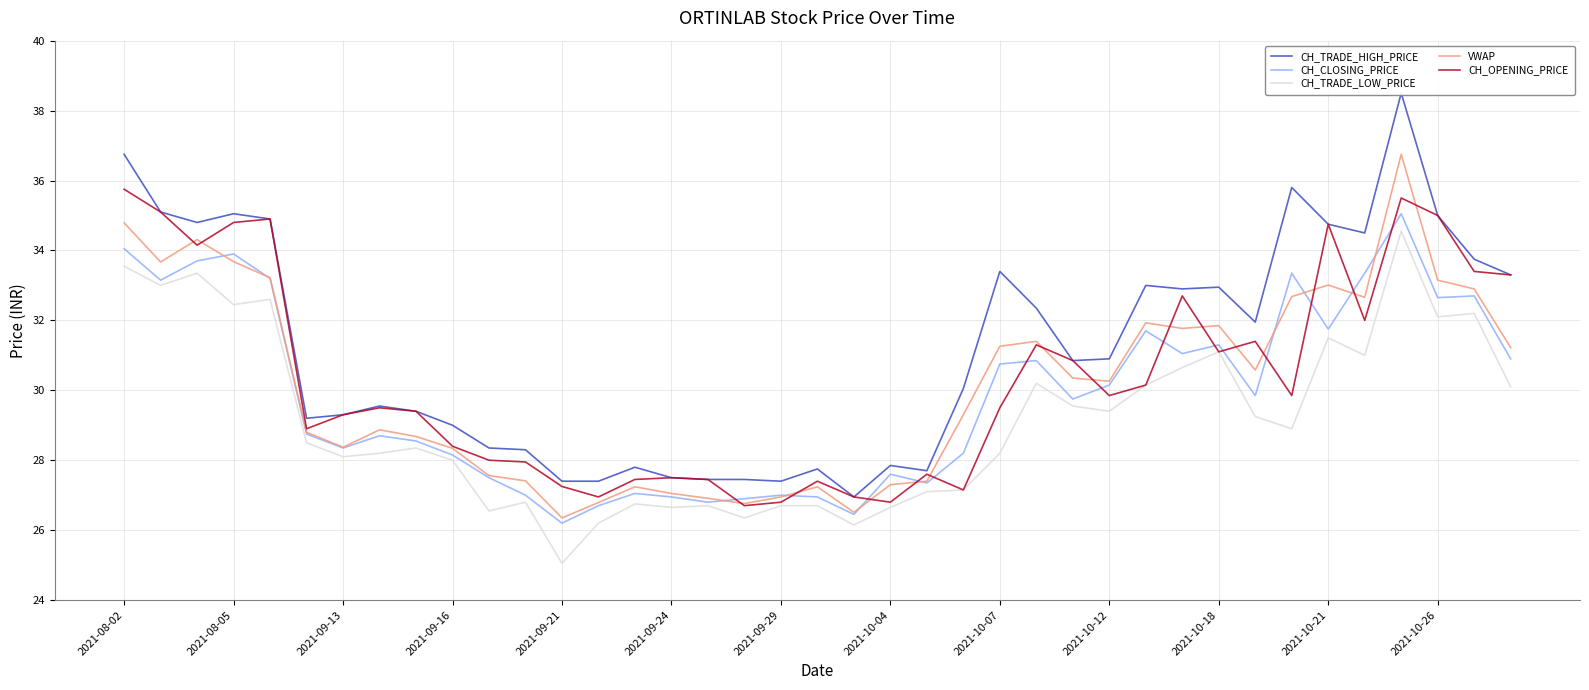

After their last crossing, which series has the higher values: VWAP or CH_CLOSING_PRICE?

VWAP